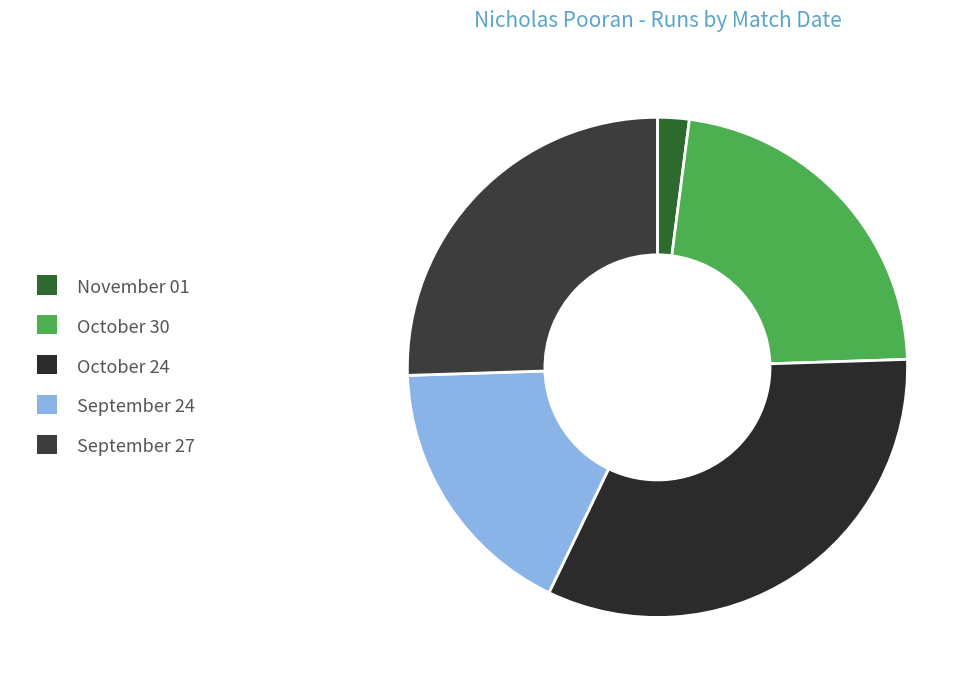

To the nearest percent, what is the difference between the largest and smallest slice percentages?

31%